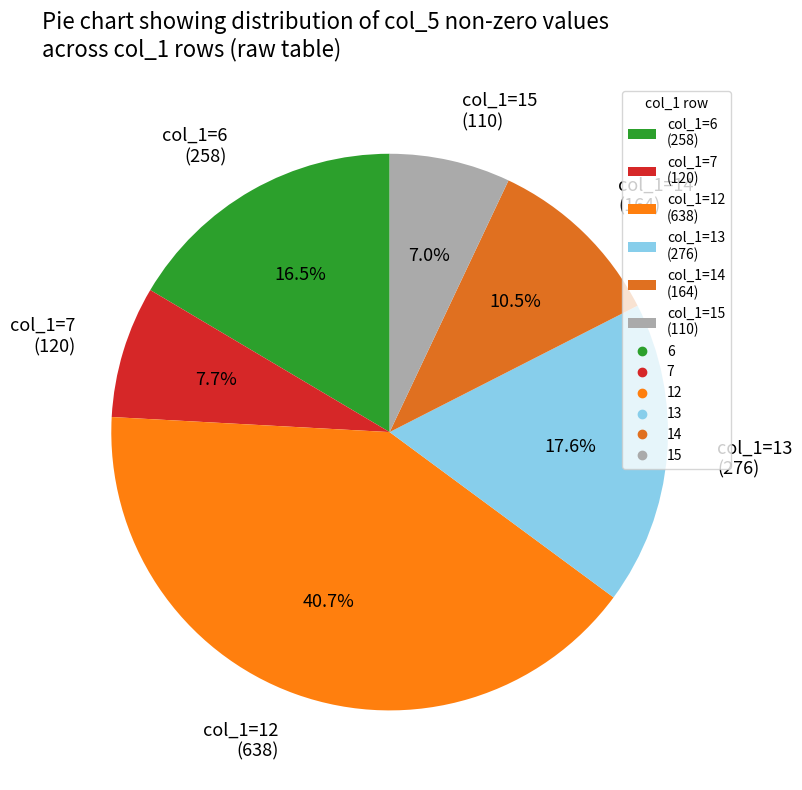

Approximately how many times larger is the value at col_1=15 (110) compared to col_1=14 (164)?

0.7